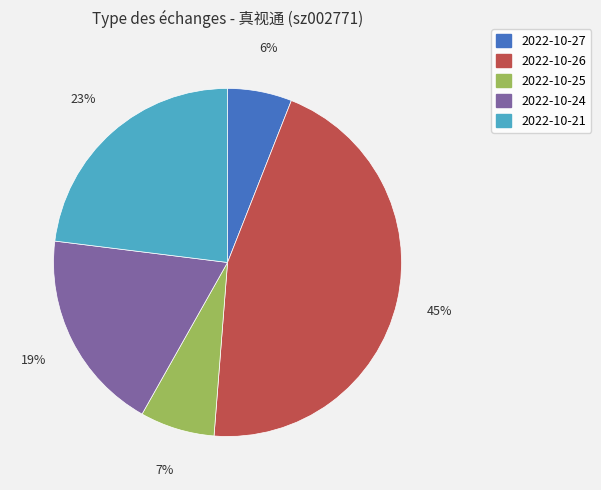

Is there a majority slice in this chart?

No